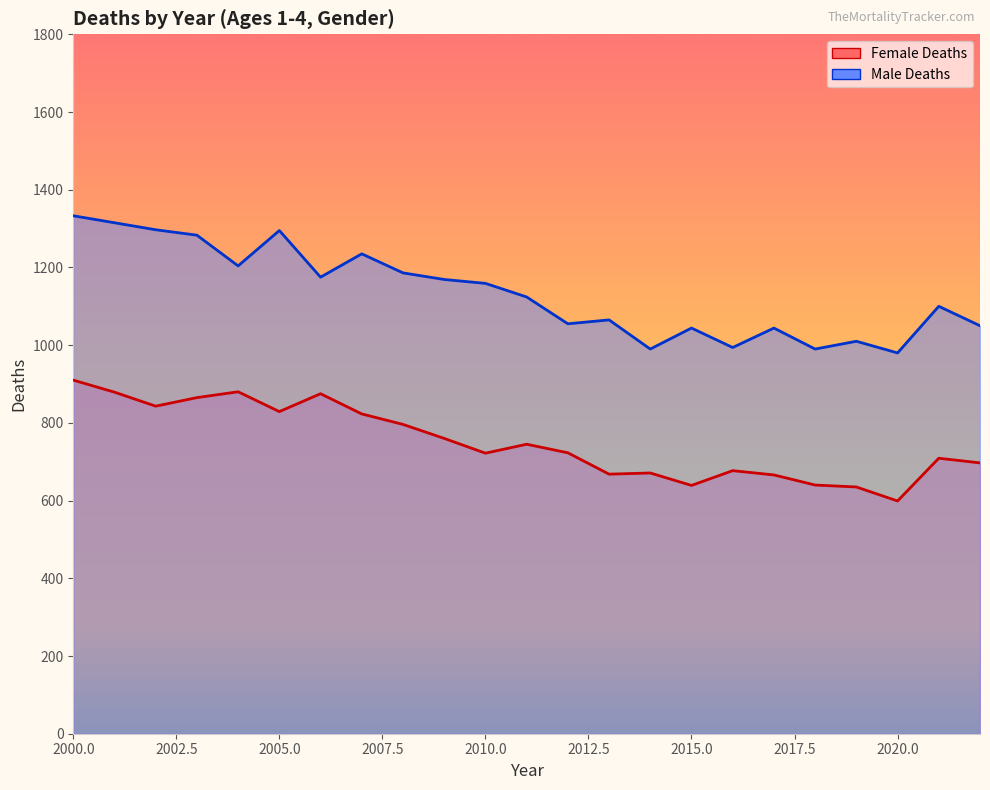

What is the value of the Male Deaths point at the 21st from the left?

980